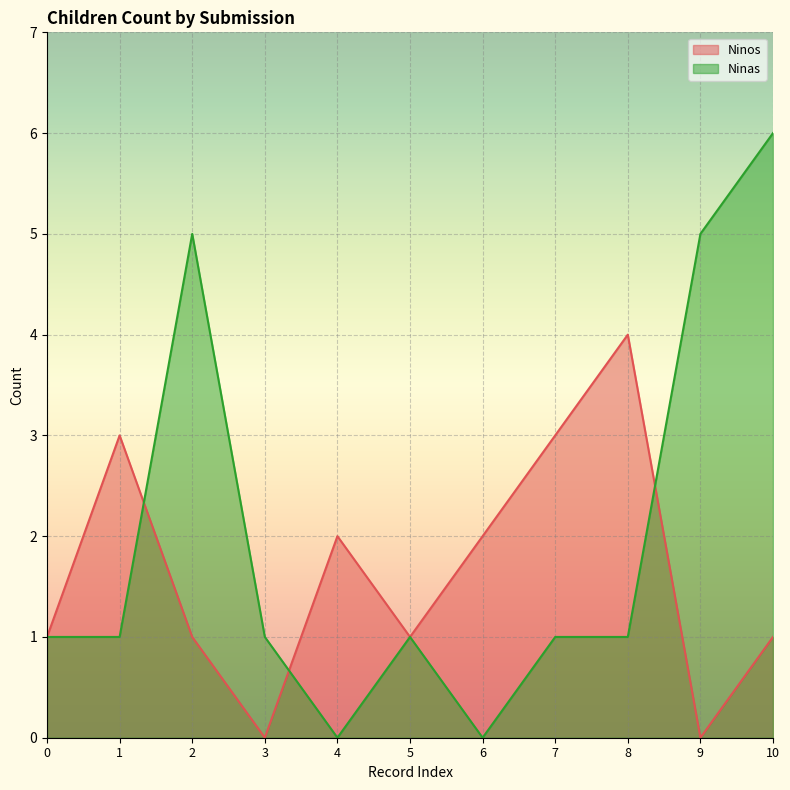

What is the greatest value displayed?

6